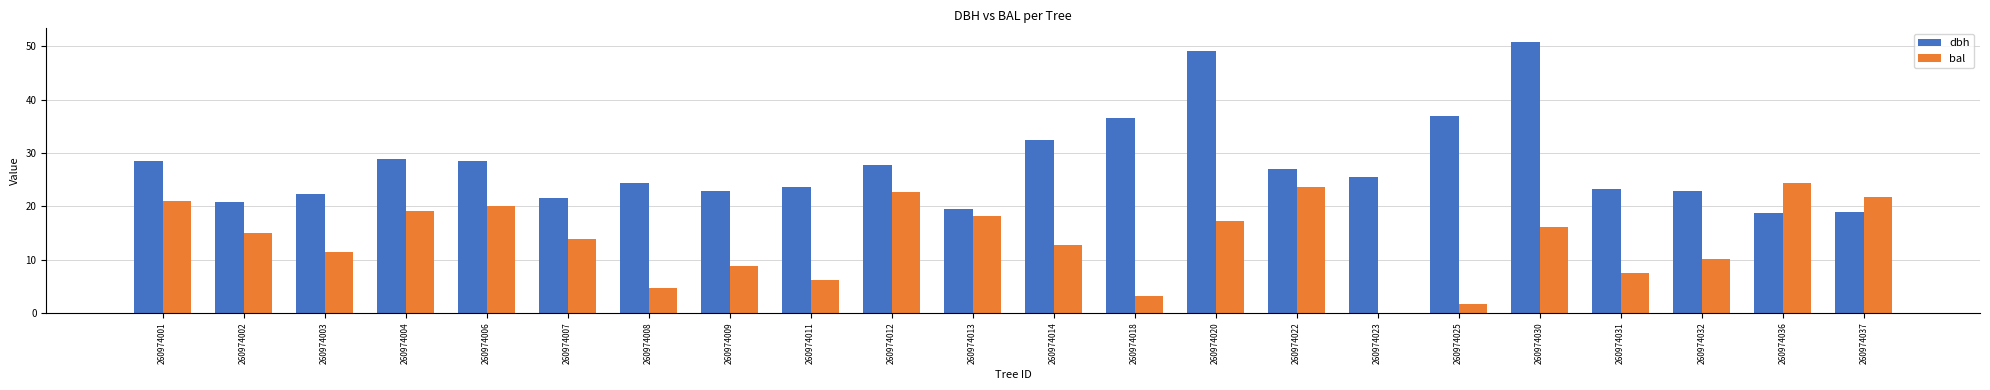

Are the bars horizontal?

No